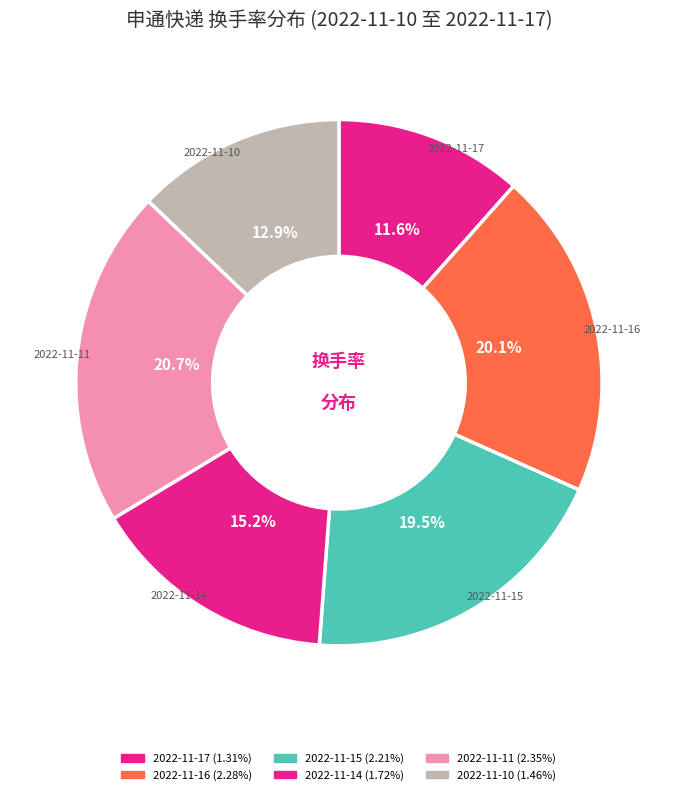

Is the sum of 2022-11-16 and 2022-11-10 greater than half?

No